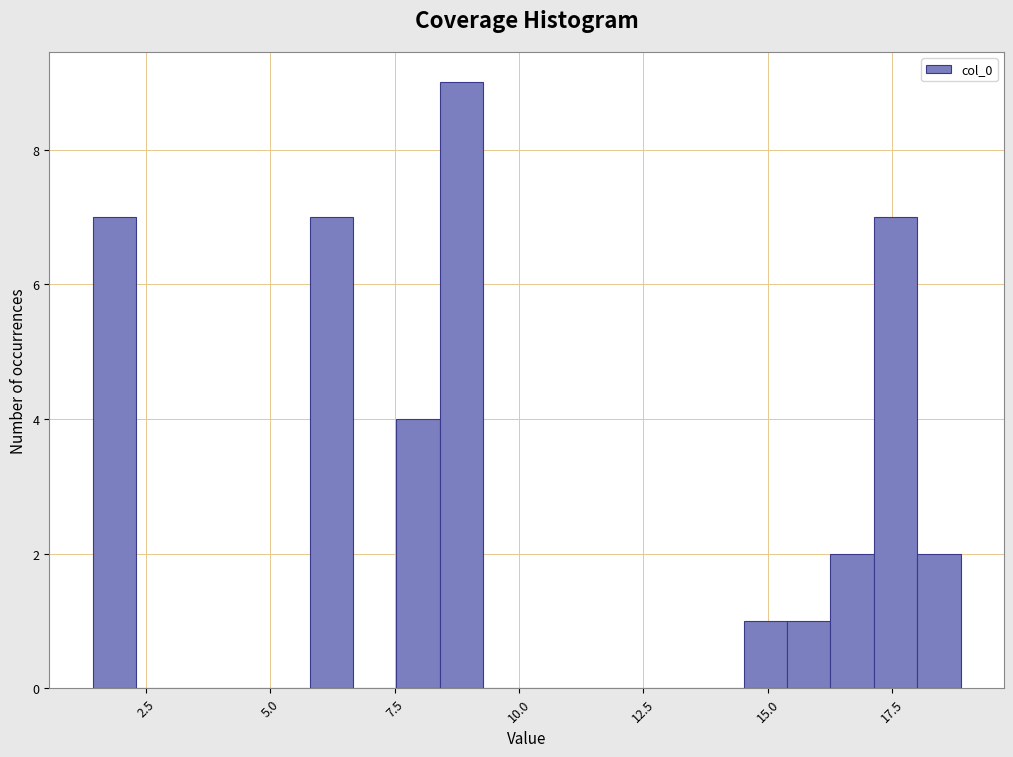

Read against the x-axis, roughly where is the centre of the tallest bar?

9.0